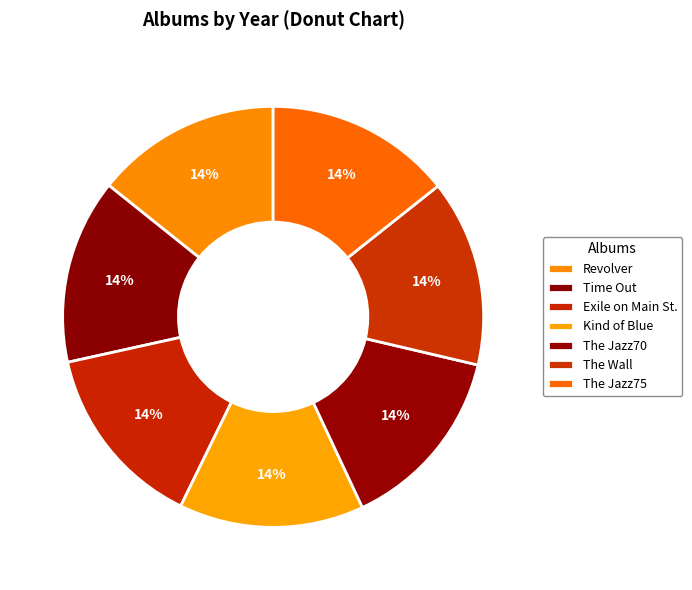

Which category has the biggest portion of the pie?

The Jazz70